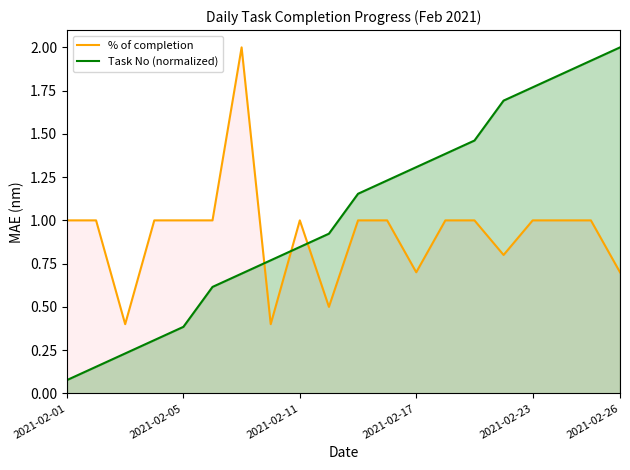

At 2021-02-05, list the series in order from smallest to largest.

Task No (normalized), % of completion